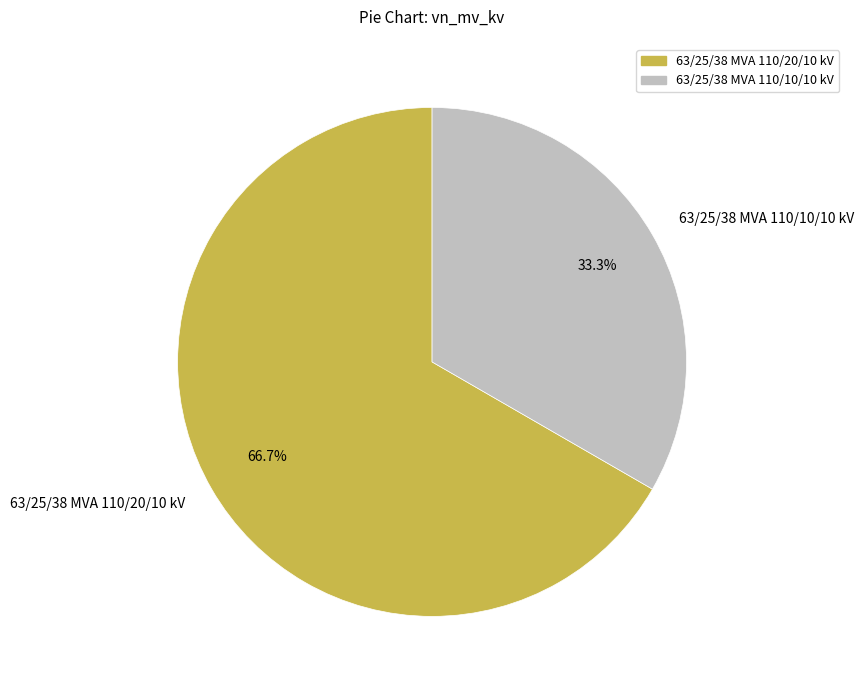

Combined, do 63/25/38 MVA 110/20/10 kV and 63/25/38 MVA 110/10/10 kV account for over 50%?

Yes